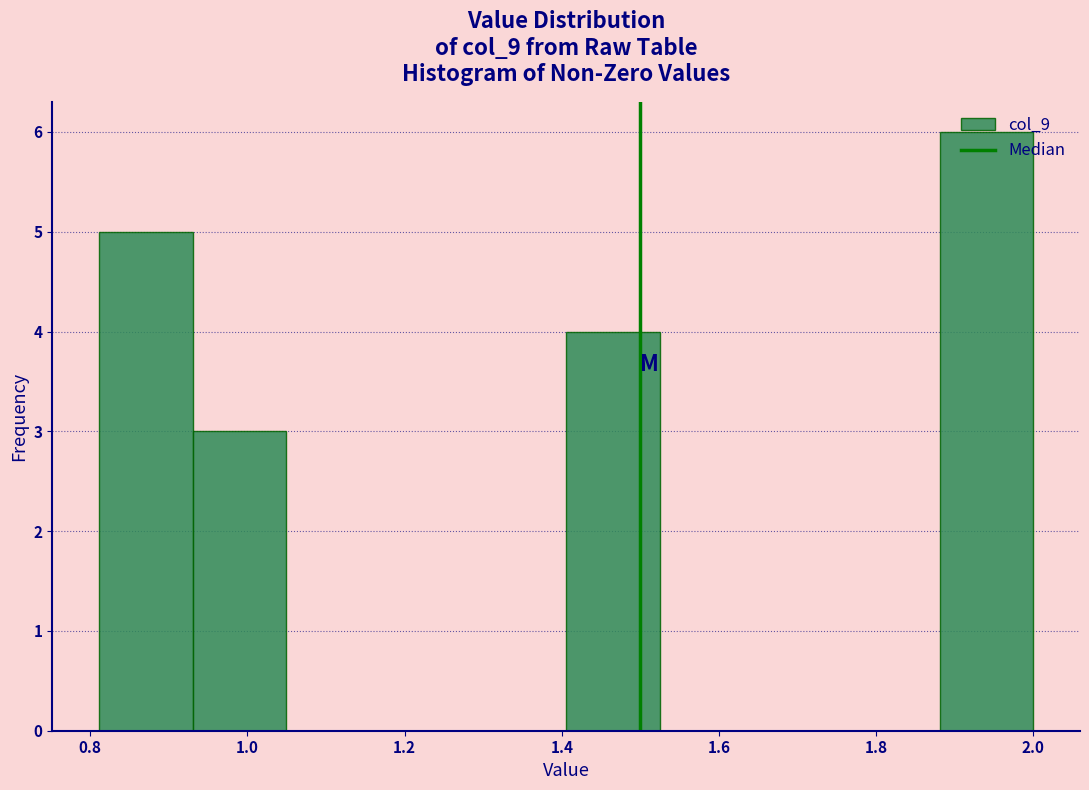

Which range on the x-axis has the tallest bar?

1.88 to 2.00